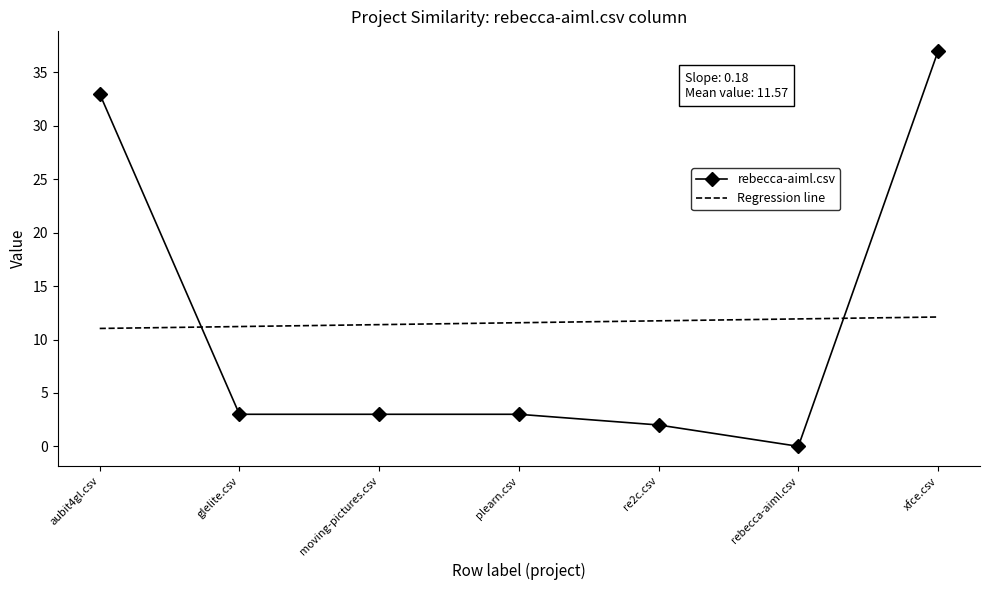

How many positive values does the rebecca-aiml.csv series have?

6